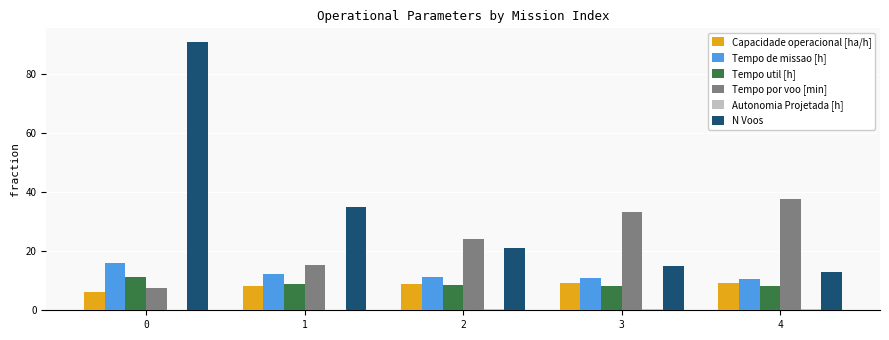

Which series has the largest total across all categories?

N Voos